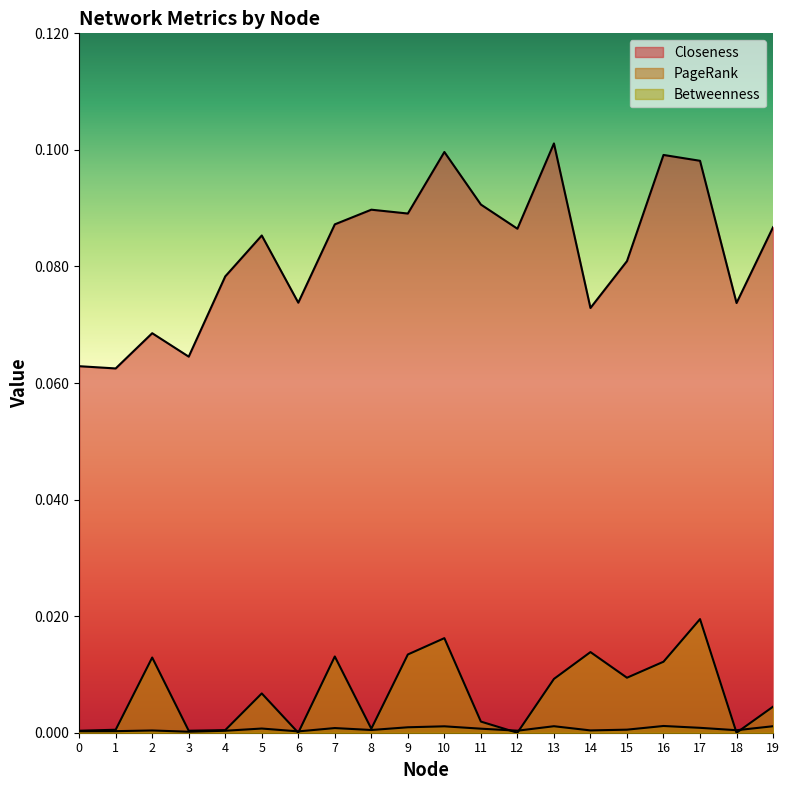

True or false: Closeness and PageRank intersect in this chart.

False